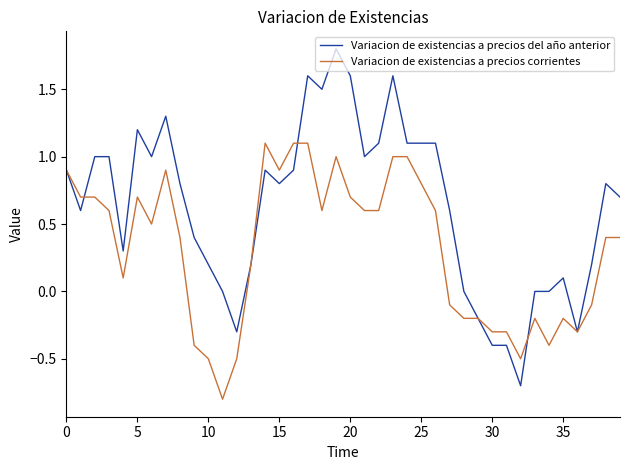

True or false: Variacion de existencias a precios corrientes has more than 0 interior local peaks.

True